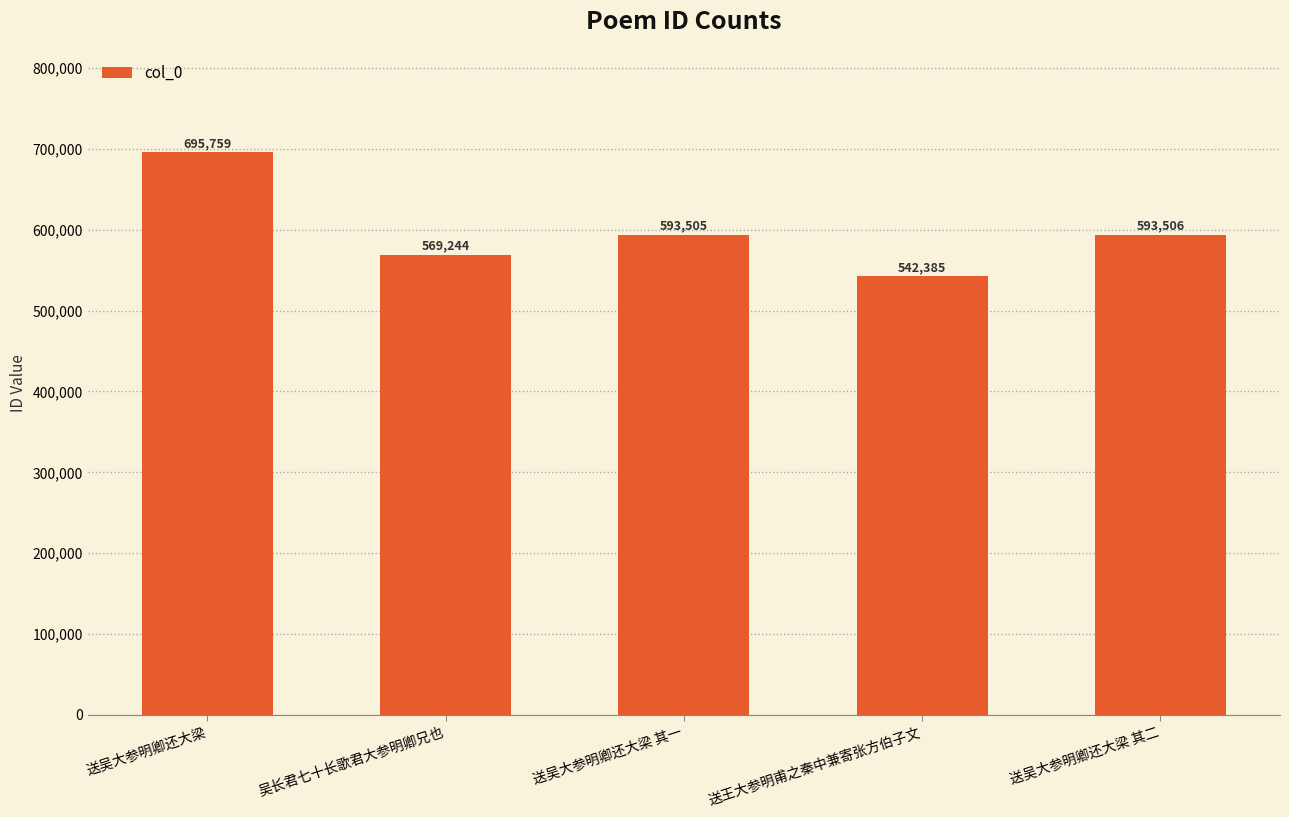

Reading left to right, transcribe all the data shown in this chart.

695759	569244	593505	542385	593506